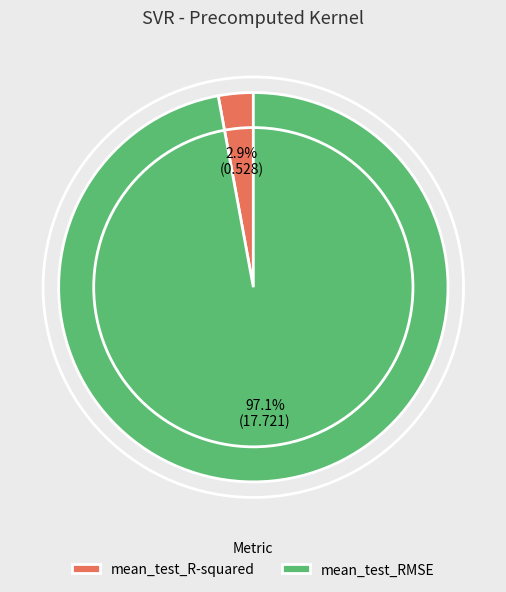

Is there any slice that represents more than half of the pie?

Yes